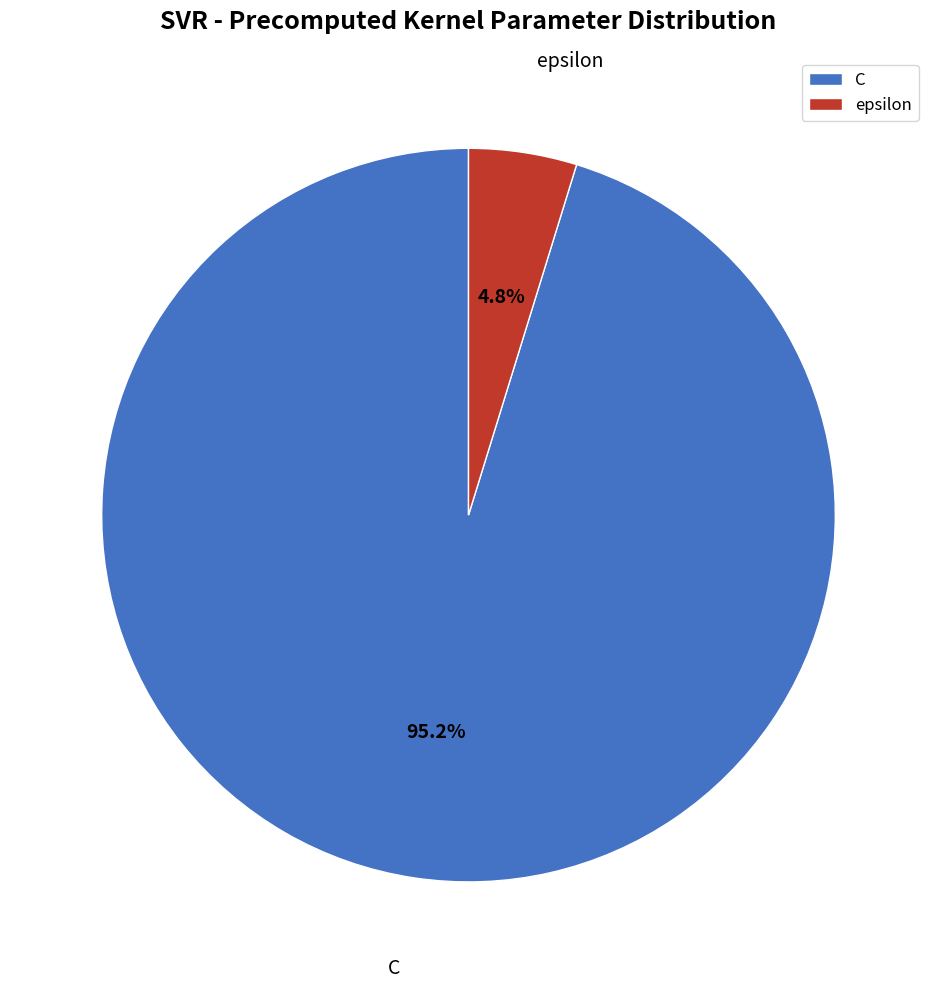

Which slice represents more than half of the pie?

C